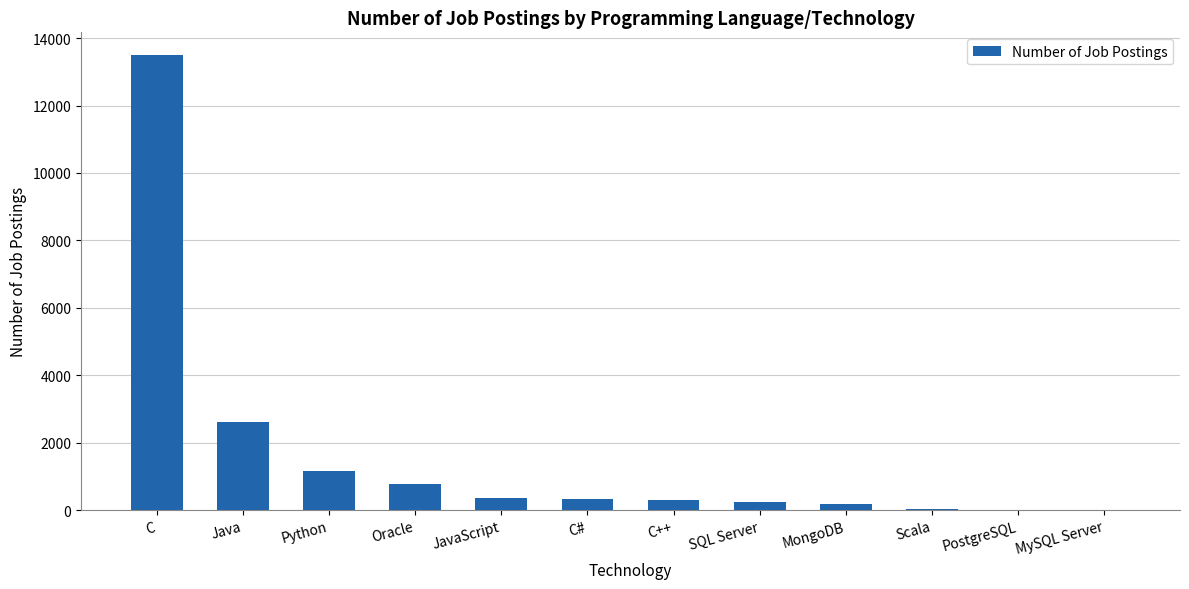

What is the difference between the values at PostgreSQL and JavaScript?

345